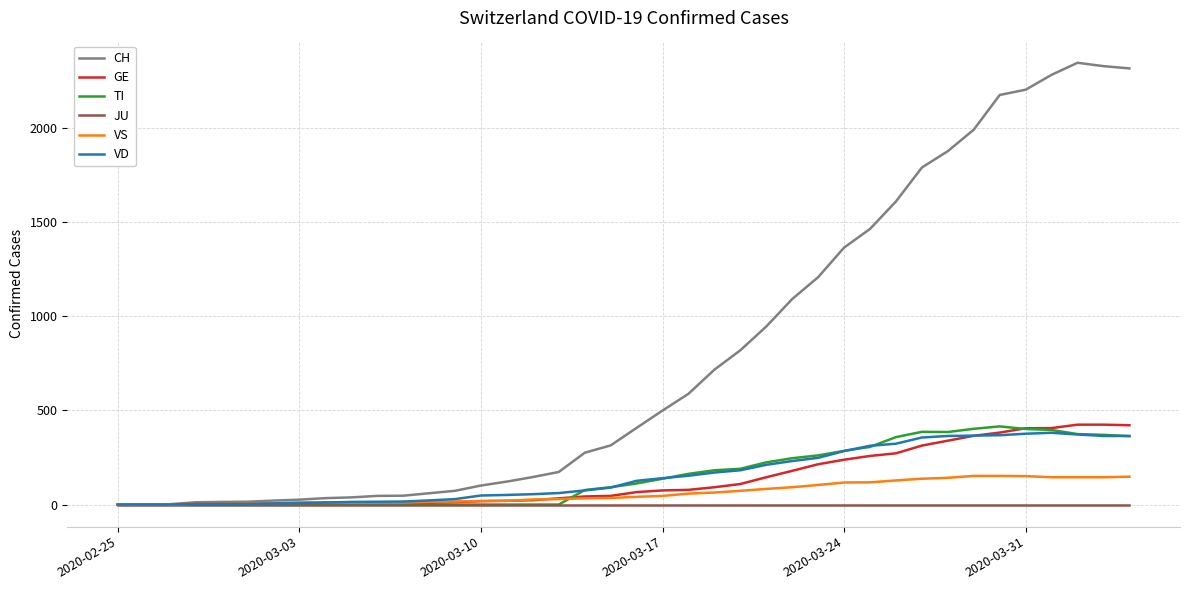

Which series has the largest total across all categories?

CH